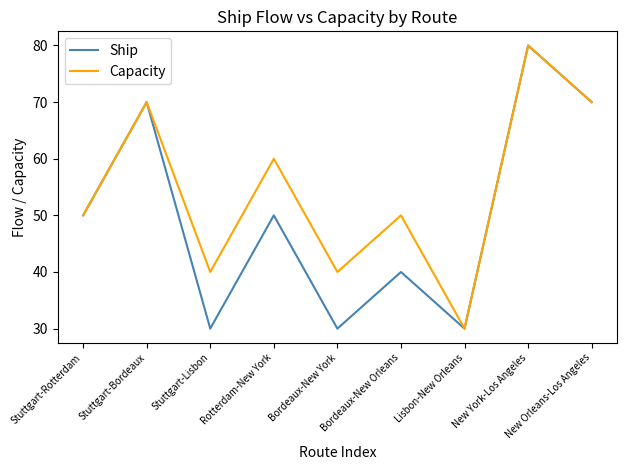

Rank the series by their average value, from highest to lowest.

Capacity, Ship